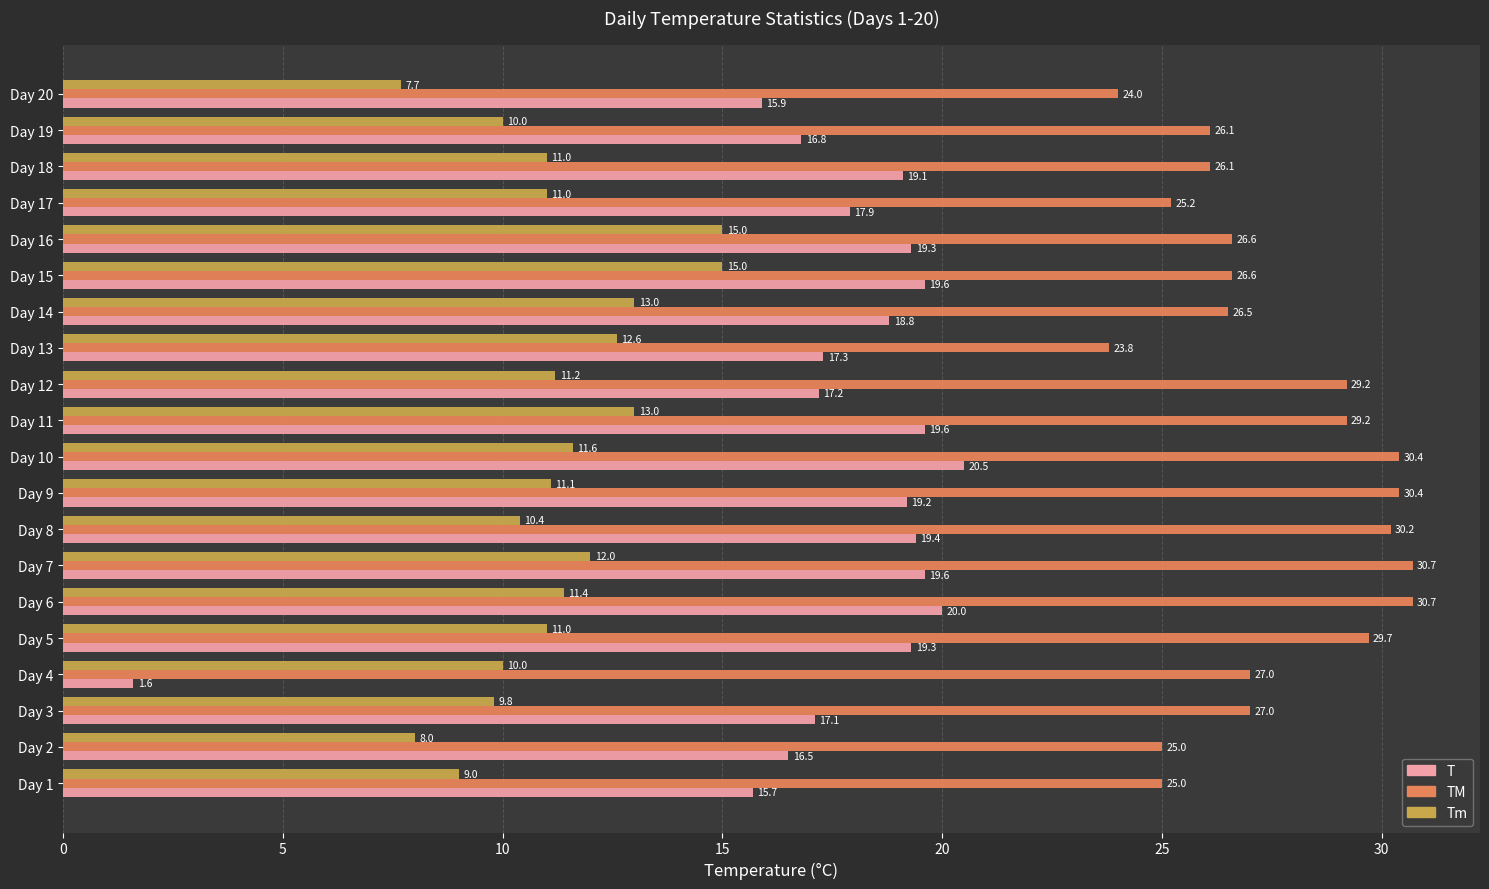

Which category has the lowest value across all series?

Day 4